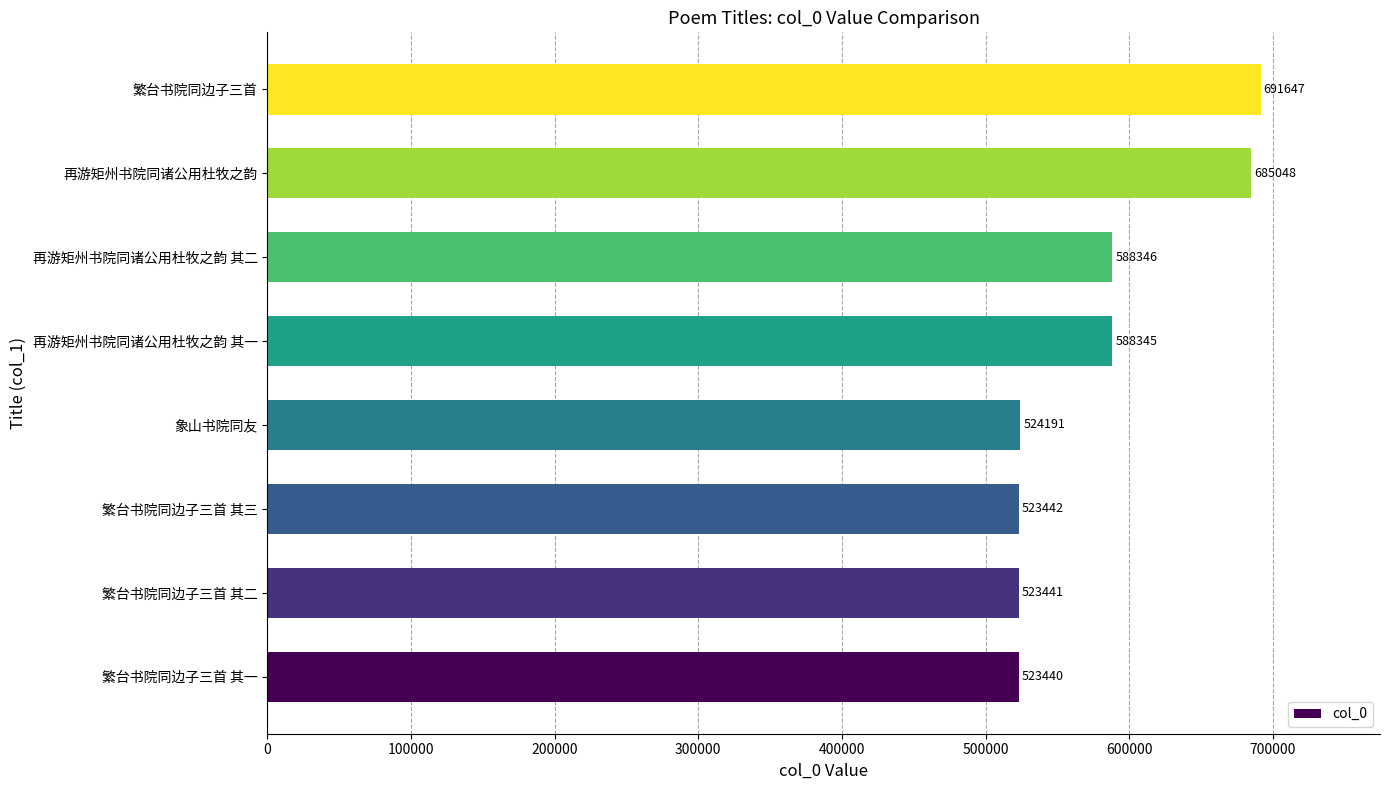

Are the bars grouped side by side (vs. stacked)?

No